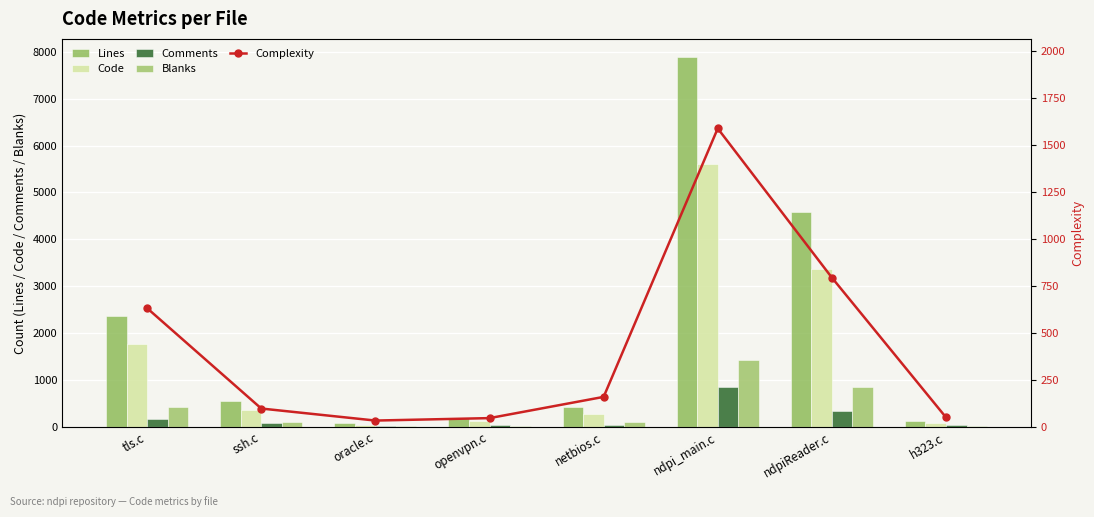

At which category does the chart reach its minimum across all series?

oracle.c